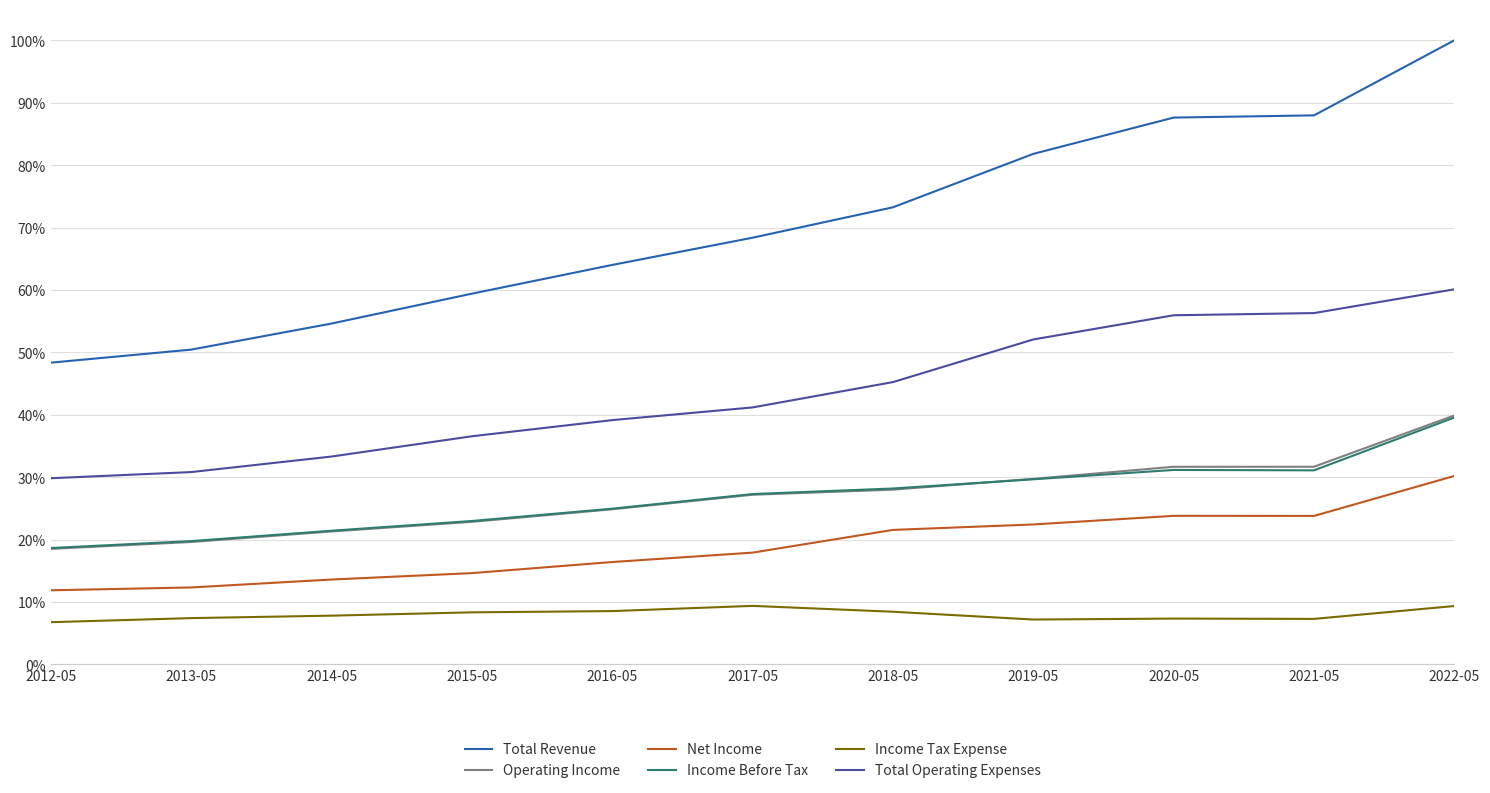

The value of Total Revenue at 2012-05 is 0.8. True or false?

False